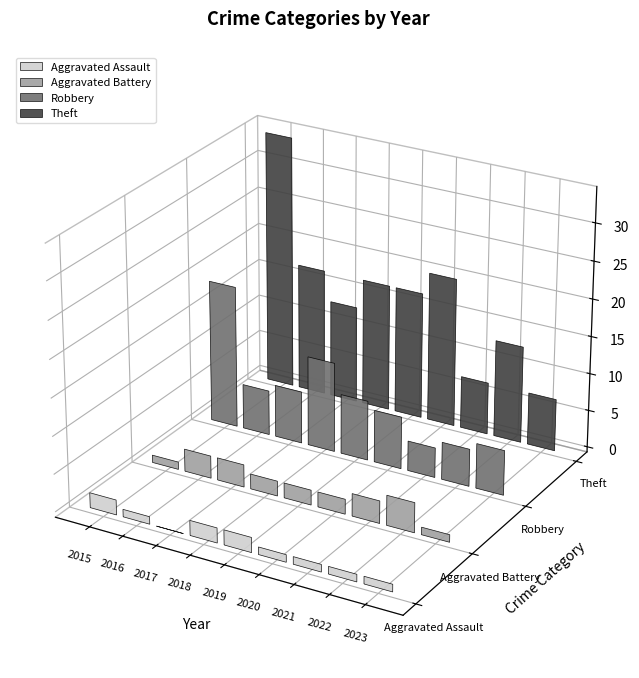

Which series has the largest total across all categories?

Theft